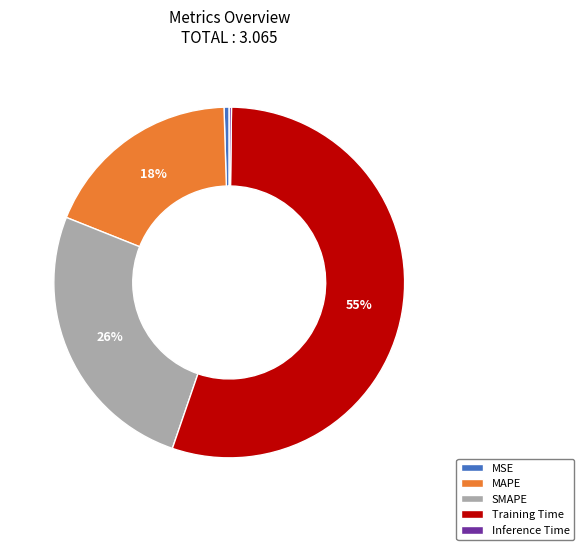

Is it true that Training Time is 47% of the pie?

False